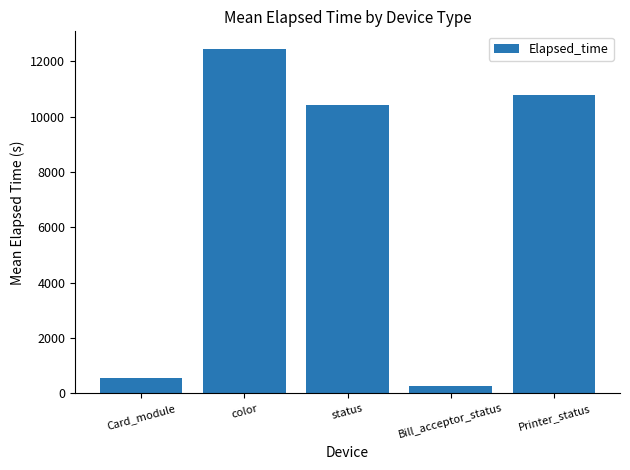

What is the ratio of the value at status to the value at Card_module?

18.4